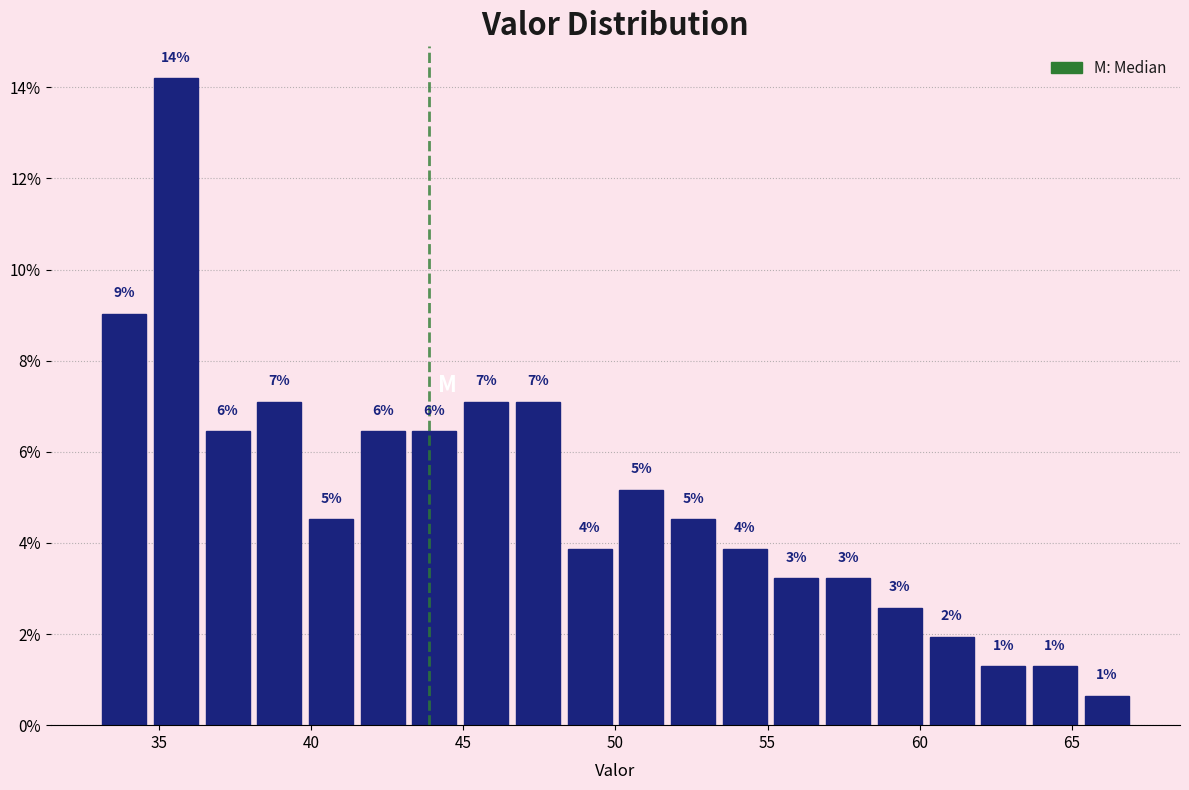

Around what value on the x-axis is the tallest bar? Give the approximate position of its centre, as read against the axis.

35.5